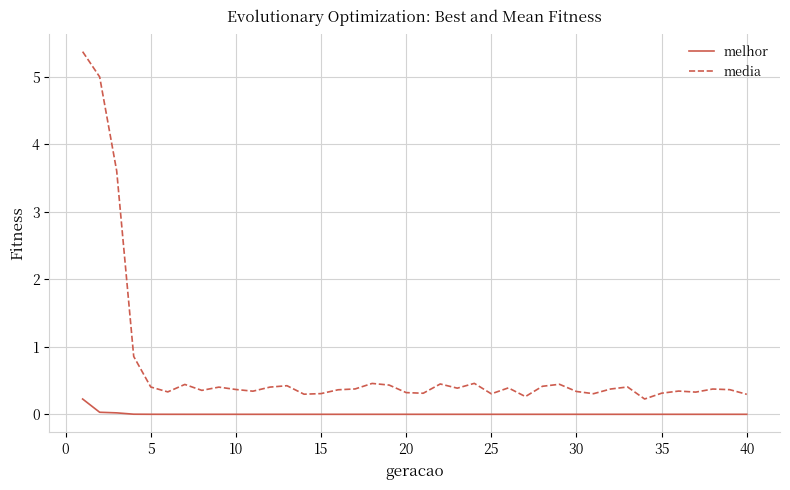

True or false: media has more than 0 interior local peaks.

True